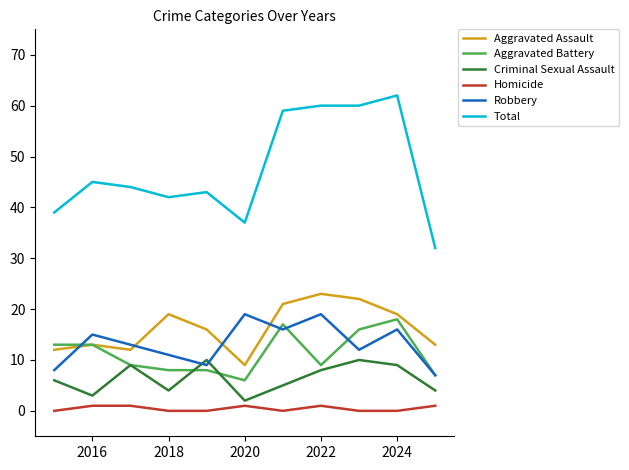

Reading right to left, extract all data points from this chart.

Aggravated Assault: 13	19	22	23	21	9	16	19	12	13	12
Aggravated Battery: 7	18	16	9	17	6	8	8	9	13	13
Criminal Sexual Assault: 4	9	10	8	5	2	10	4	9	3	6
Homicide: 1	0	0	1	0	1	0	0	1	1	0
Robbery: 7	16	12	19	16	19	9	11	13	15	8
Total: 32	62	60	60	59	37	43	42	44	45	39